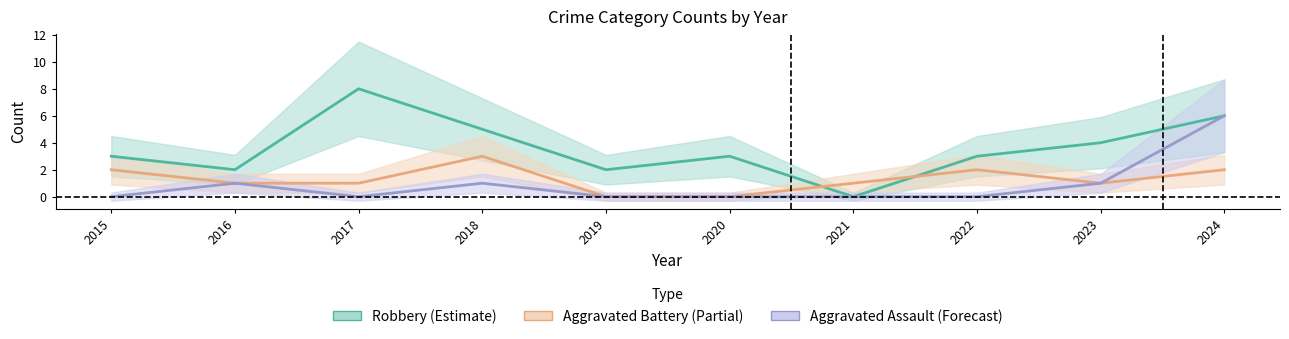

Between 2015 and 2017, which series saw the biggest shift?

Robbery